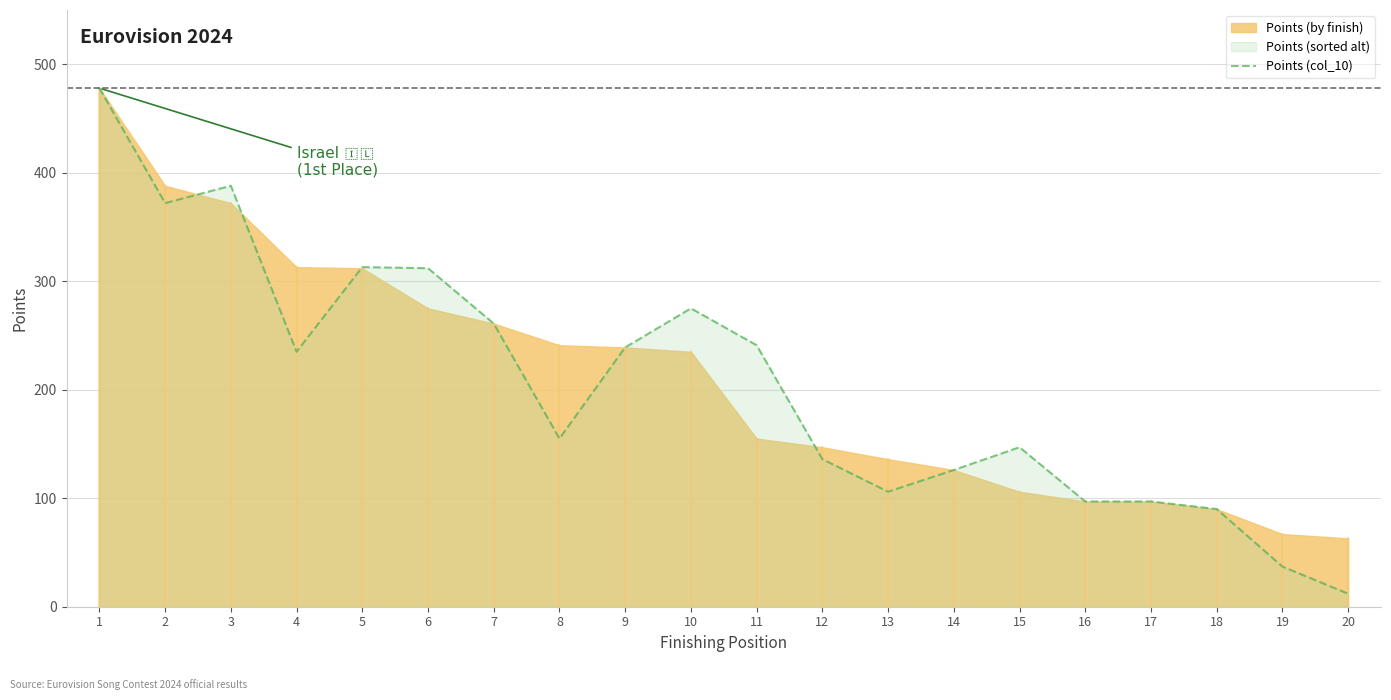

True or false: the data shows 97 at 16.

True